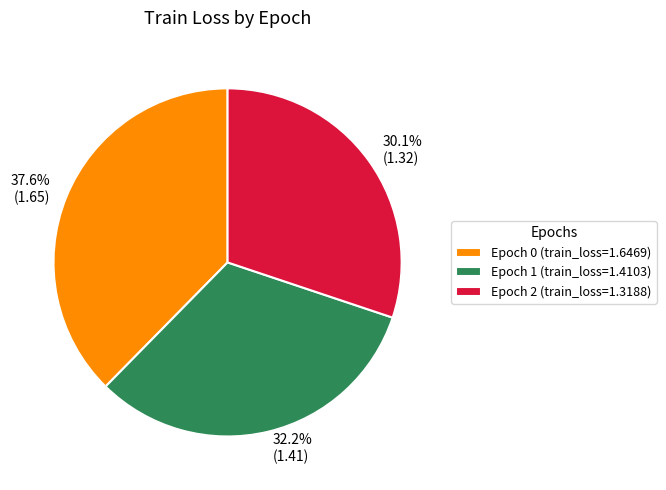

Is there any slice that represents more than half of the pie?

No